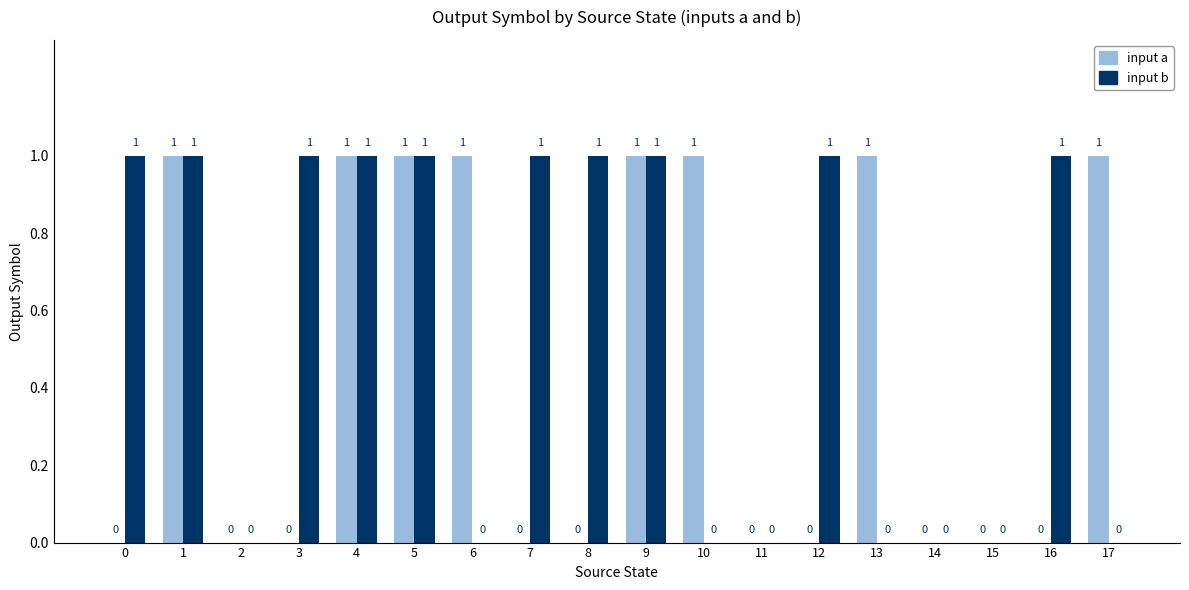

Which series has the largest total across all categories?

input b